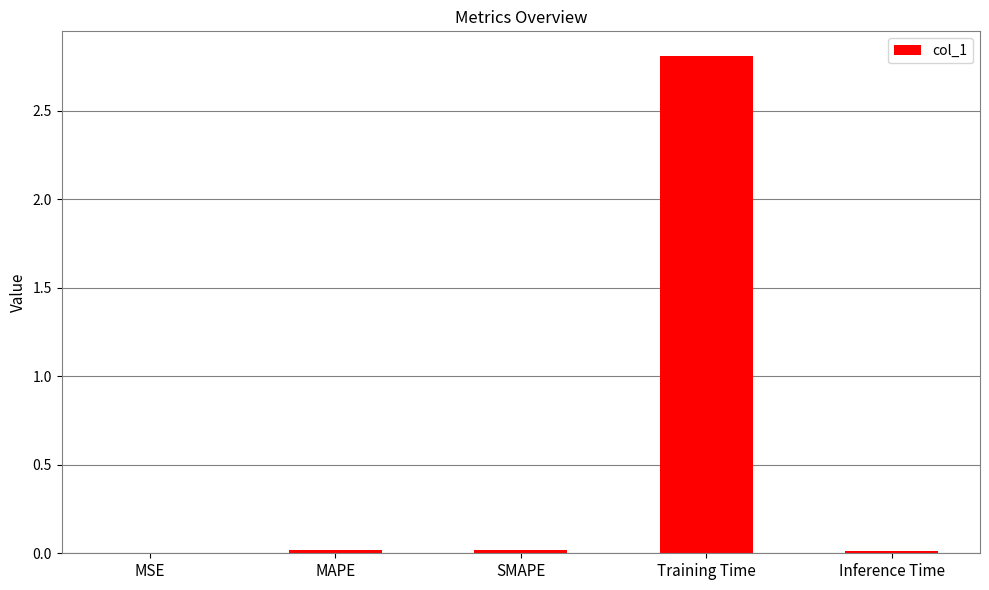

What is the approximate value at Training Time?

2.8